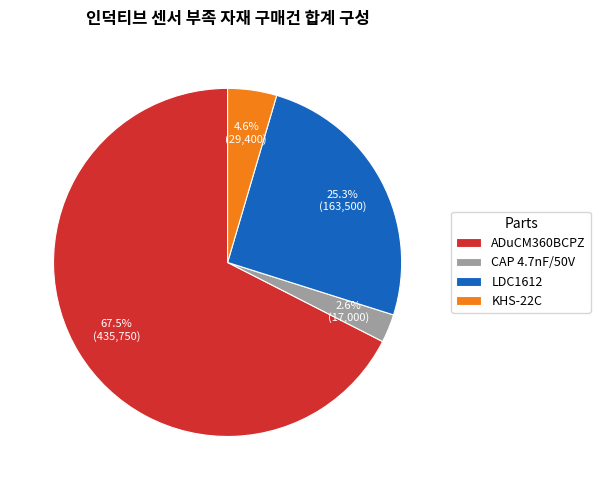

To the nearest percent, what portion does CAP 4.7nF/50V represent?

3%